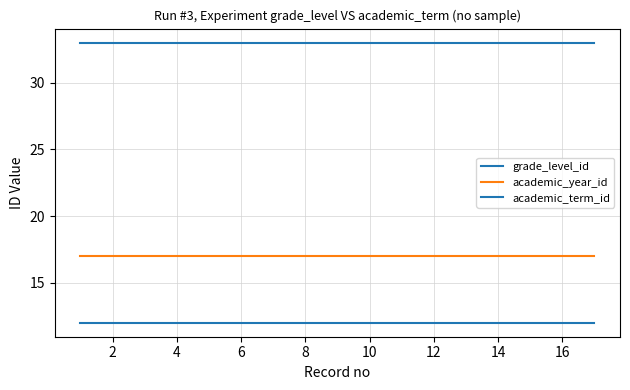

How many lines are shown in the chart?

3